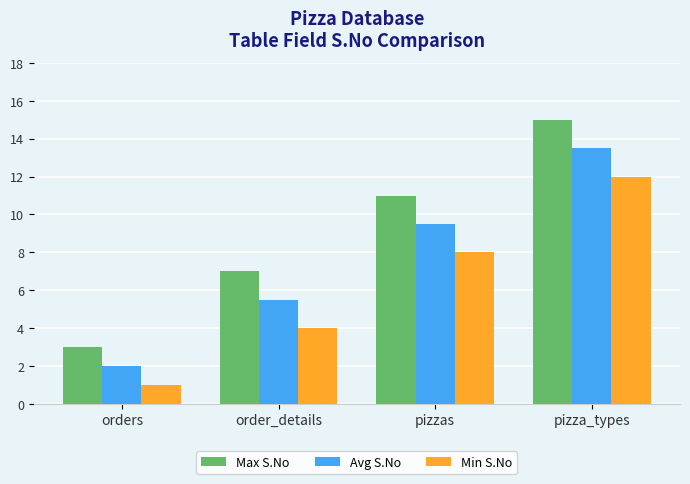

Reading right to left, what are all the values shown in this chart?

Max S.No: pizza_types=15.0	pizzas=11.0	order_details=7.0	orders=3.0
Avg S.No: pizza_types=13.5	pizzas=9.5	order_details=5.5	orders=2.0
Min S.No: pizza_types=12.0	pizzas=8.0	order_details=4.0	orders=1.0